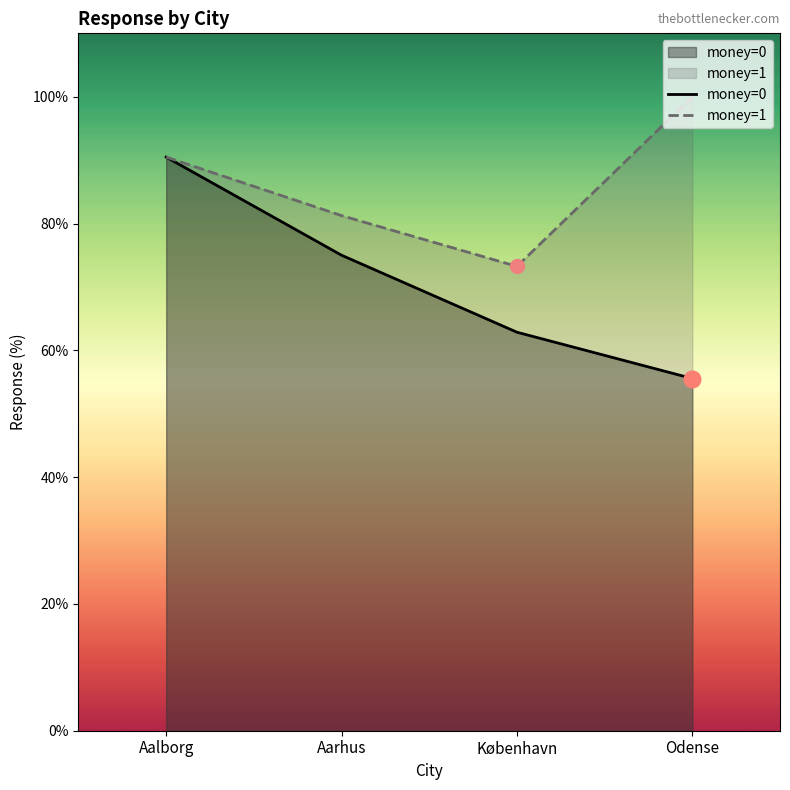

The money=1 series shows 90.5 at Aalborg. True or false?

True